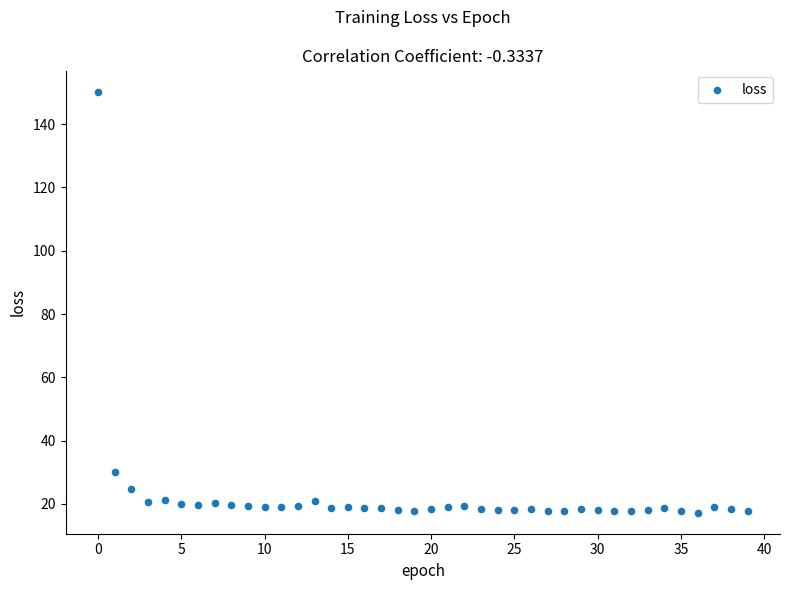

What is the range of Y values (max minus min)?

133.0